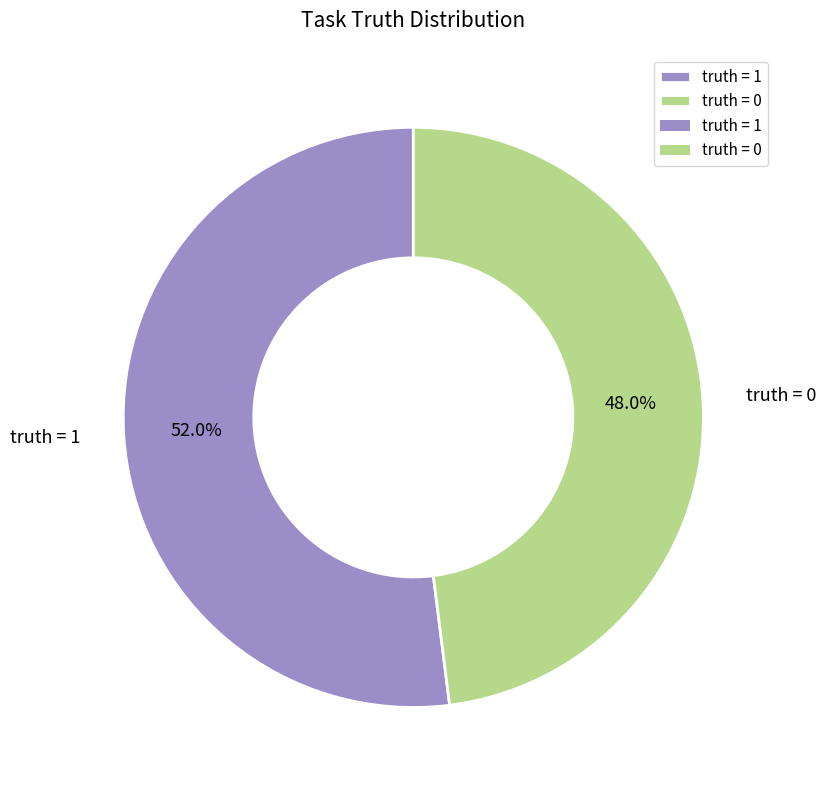

The truth = 0 slice represents 38% of the pie. True or false?

False